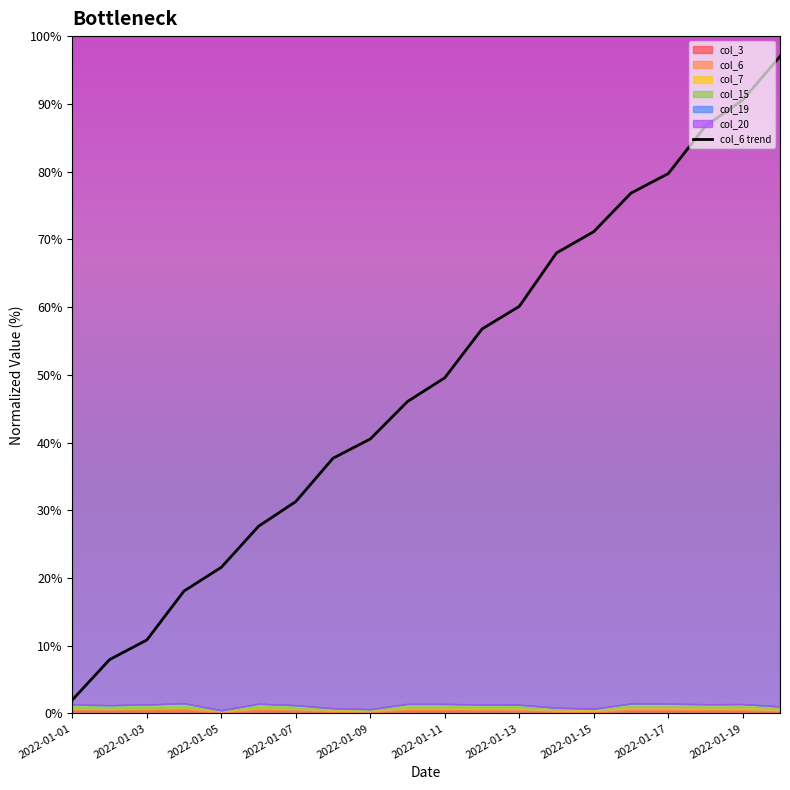

What is the ratio of the value at 2022-01-03 to the value at 2022-01-13?

0.3